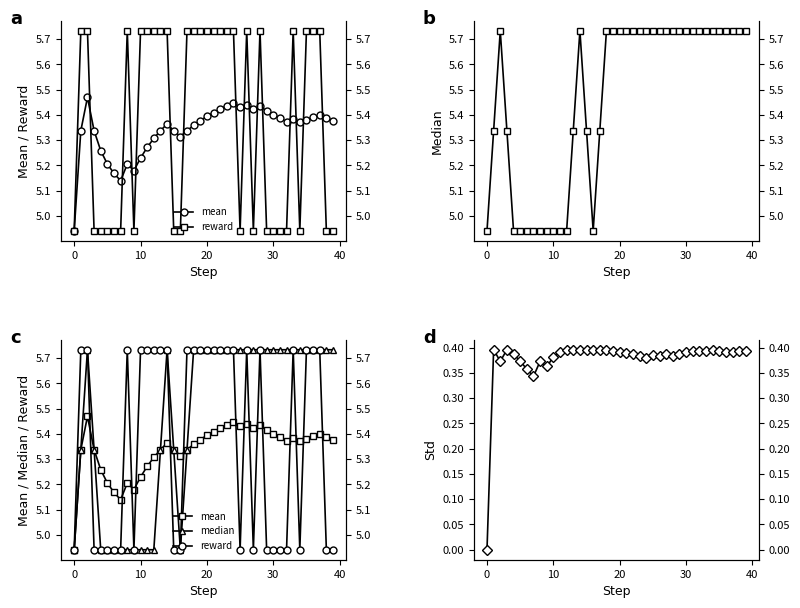

What is the spread (max minus min) of values at 36?

5.3